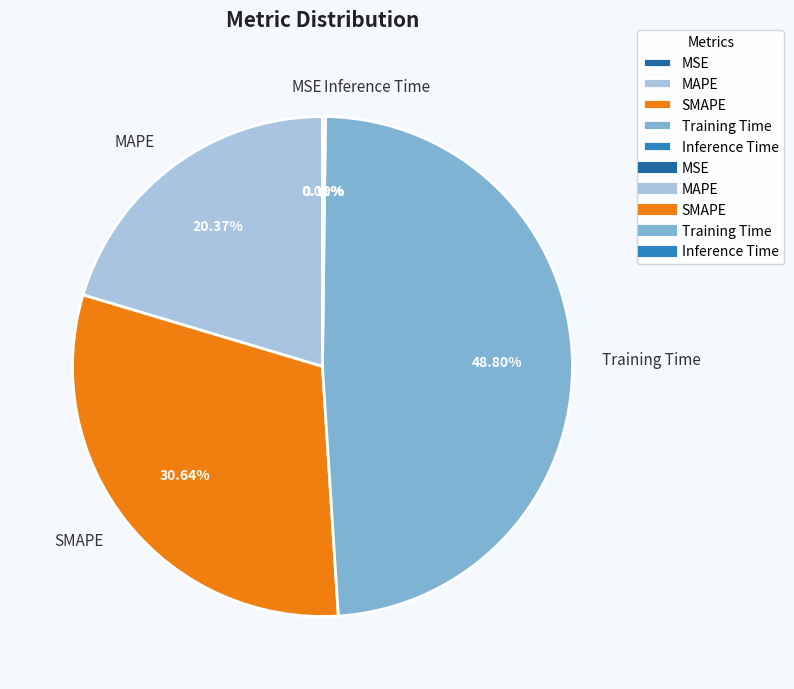

To the nearest percent, what is the average slice percentage?

20%